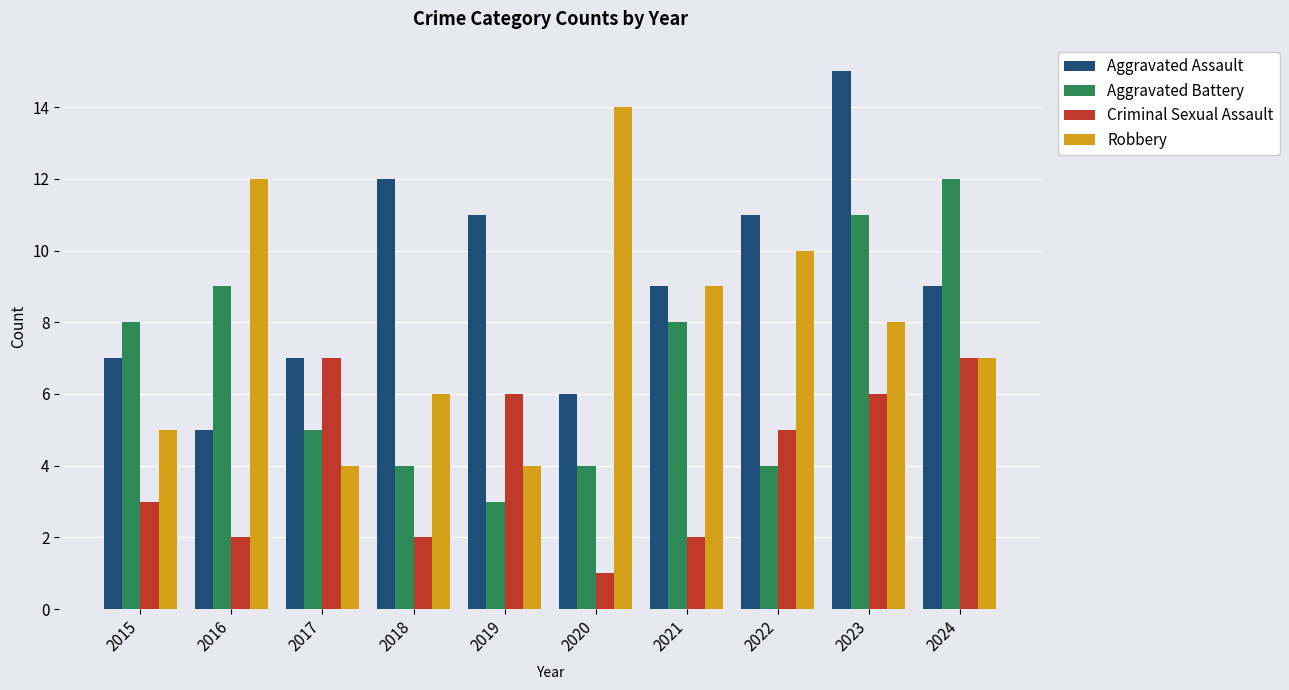

Rank the series by their maximum value, from highest to lowest.

Aggravated Assault, Robbery, Aggravated Battery, Criminal Sexual Assault